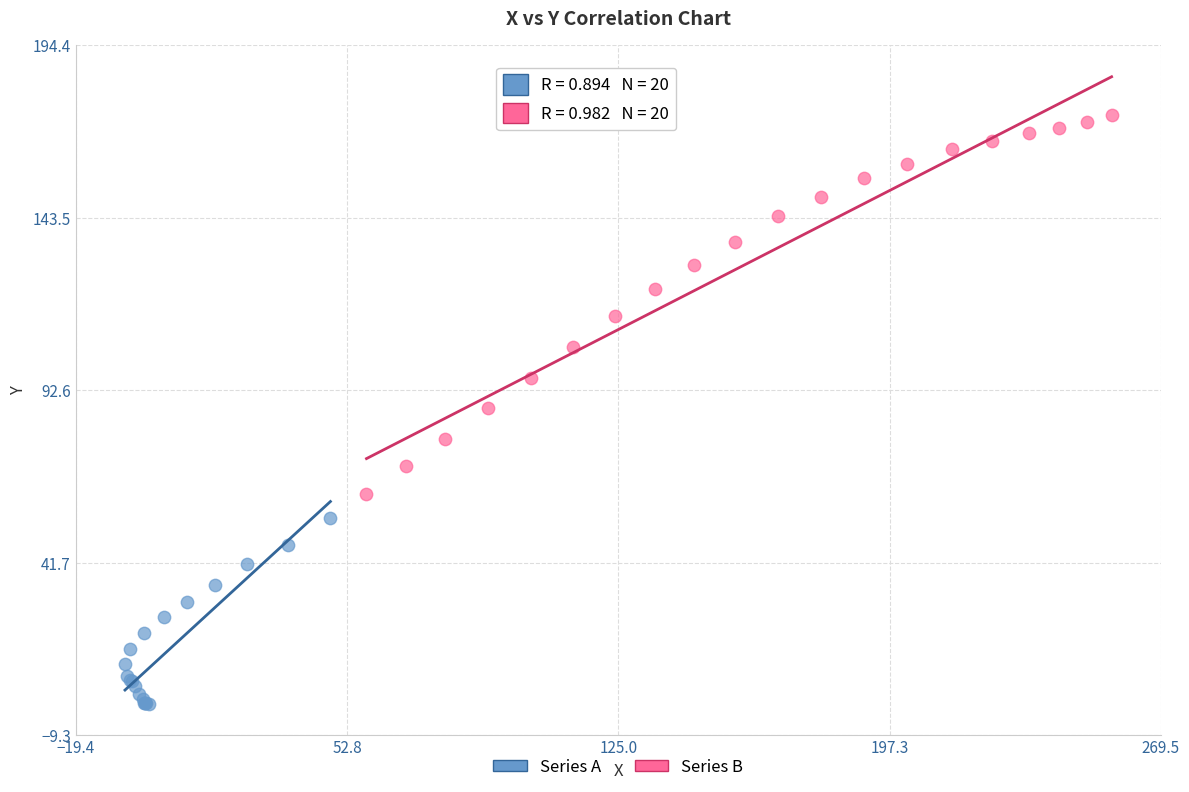

Which series contains the highest Y value?

Series B